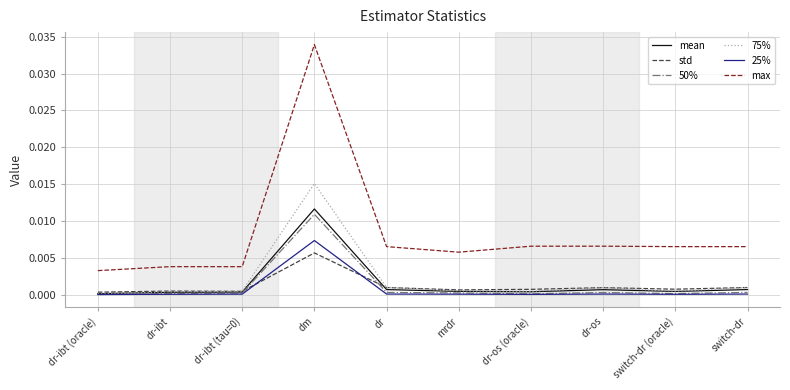

True or false: 75% and max intersect in this chart.

False